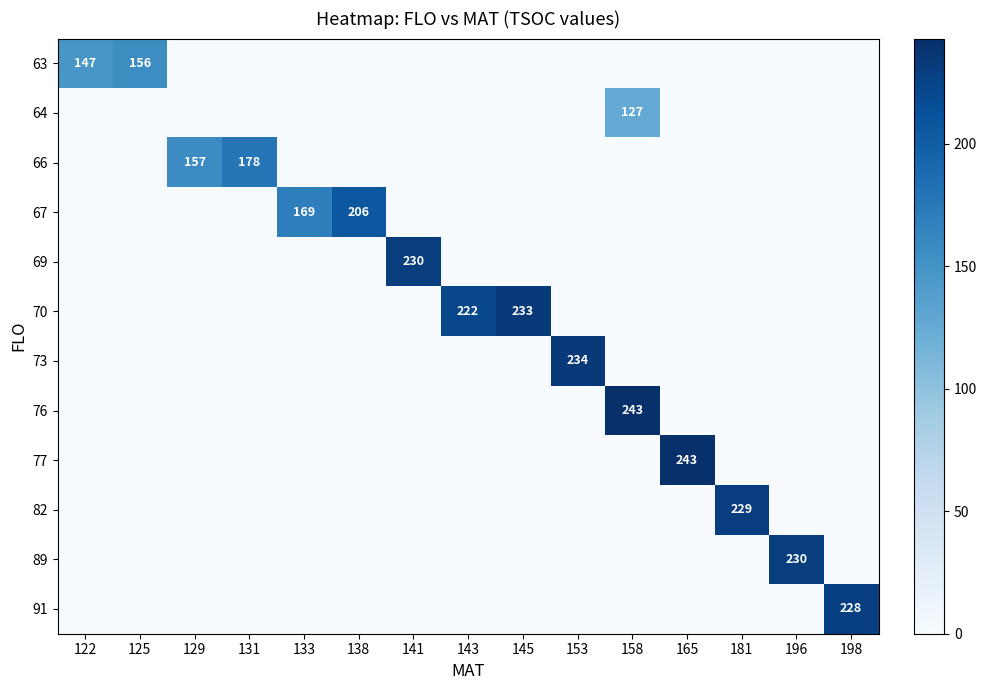

The 70 series shows 222 at 143. True or false?

True